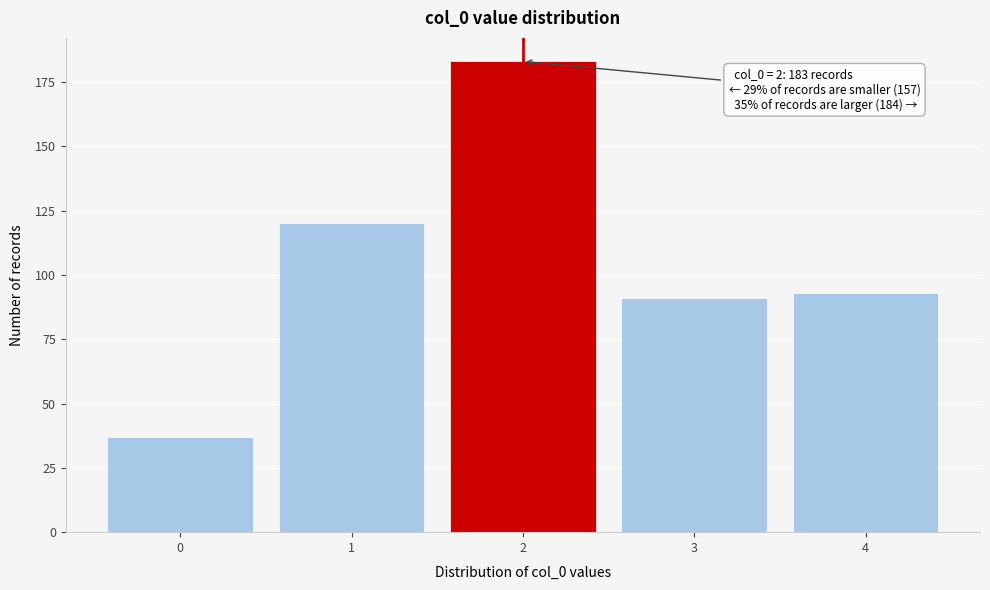

Reading left to right, transcribe all the data shown in this chart.

0=37	1=120	2=183	3=91	4=93